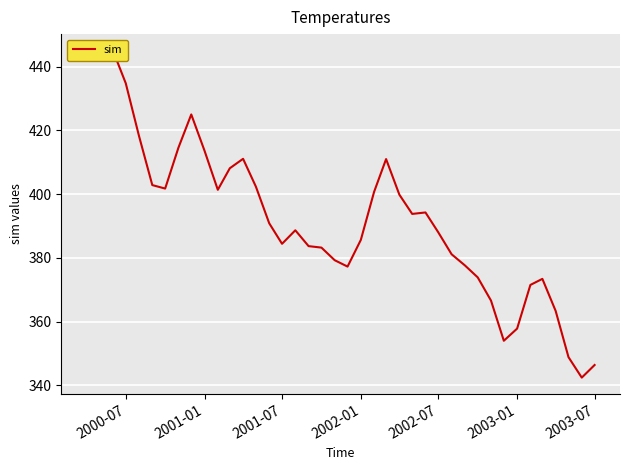

At which label does the data first exceed 390?

2000-07